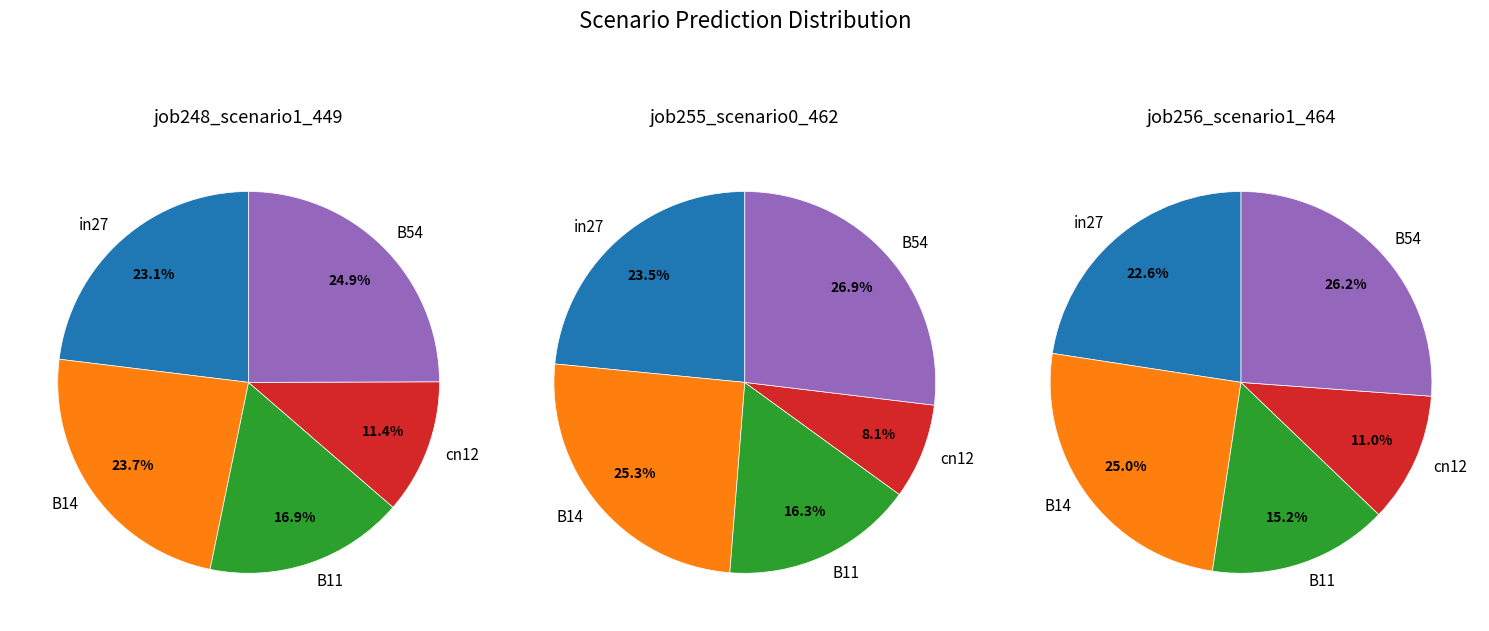

Which slice is the largest?

B54